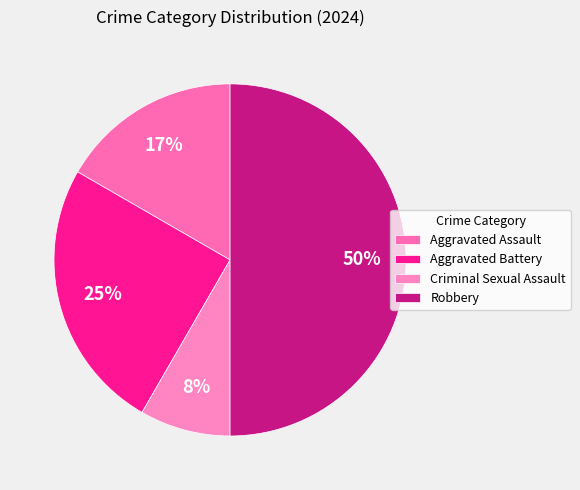

Do Aggravated Battery and Robbery together represent more than half of the pie?

Yes